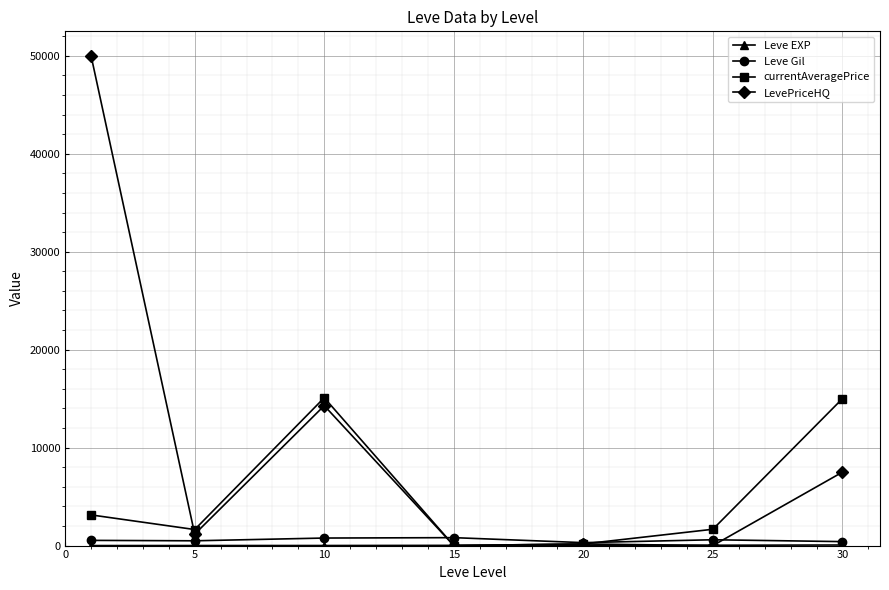

Which series has the largest total across all categories?

LevePriceHQ